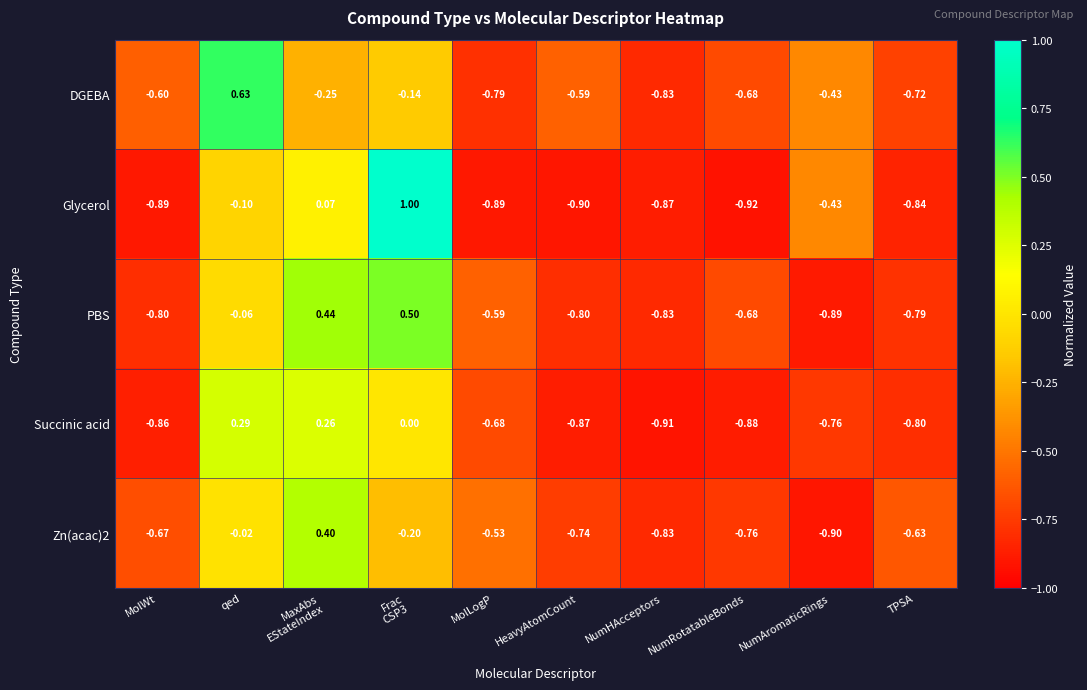

Which series changed the most between NumRotatableBonds and NumAromaticRings?

Glycerol